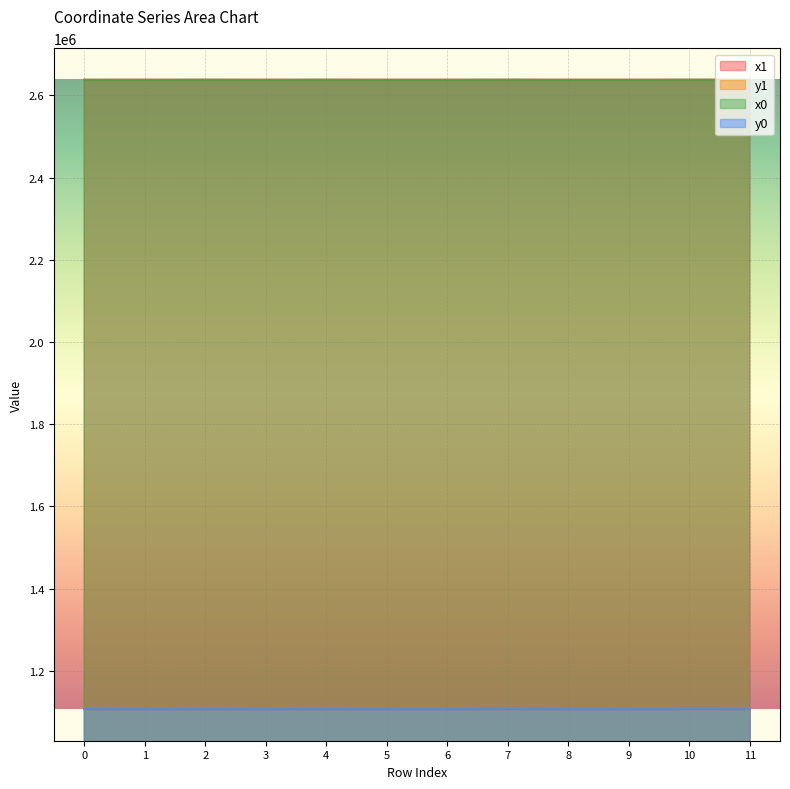

Reading left to right, what are all the values shown in this chart?

x1: 0=2637742.4	1=2637742.4	2=2637791.3	3=2637734.6	4=2637810.3	5=2637747.0	6=2637728.2	7=2637835.4	8=2637719.8	9=2637719.8	10=2637831.5	11=2637805.7
y1: 0=1106448.7	1=1106448.7	2=1106419.1	3=1106477.2	4=1106417.7	5=1106485.2	6=1106471.1	7=1106361.9	8=1106478.9	9=1106478.9	10=1106349.5	11=1106329.4
x0: 0=2637767.6	1=2637733.0	2=2637809.6	3=2637733.0	4=2637809.6	5=2637734.6	6=2637734.6	7=2637838.3	8=2637728.2	9=2637718.3	10=2637838.3	11=2637818.8
y0: 0=1106413.3	1=1106462.0	2=1106422.7	3=1106462.0	4=1106422.7	5=1106477.2	6=1106477.2	7=1106357.7	8=1106471.1	9=1106480.2	10=1106357.7	11=1106332.3